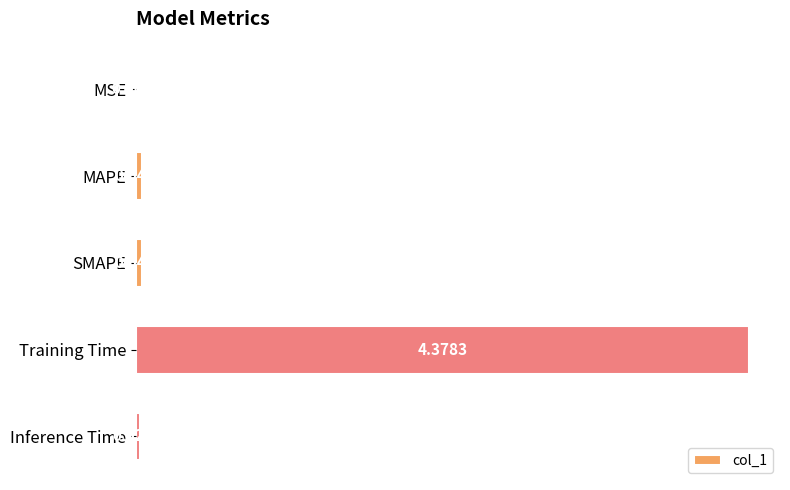

What is the sum of all values?

4.5